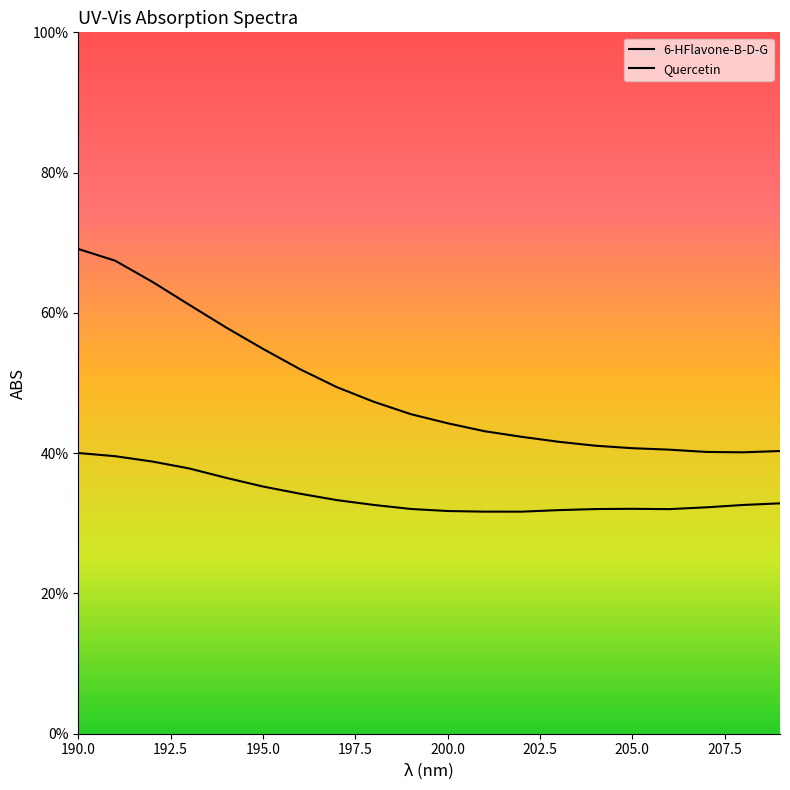

Which series has the largest range (max minus min)?

Quercetin